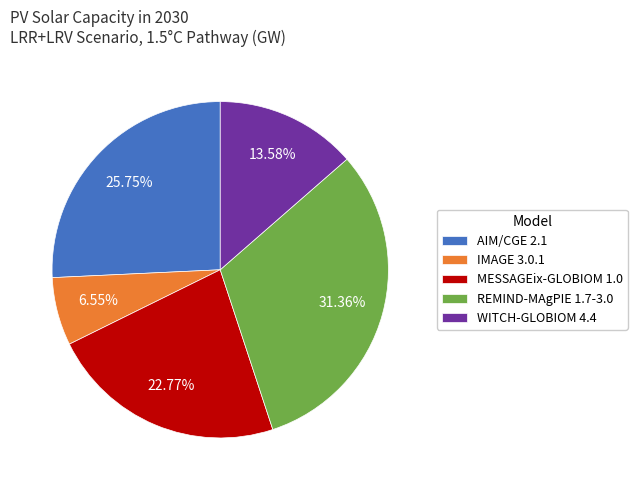

Is the sum of MESSAGEix-GLOBIOM 1.0 and WITCH-GLOBIOM 4.4 greater than half?

No